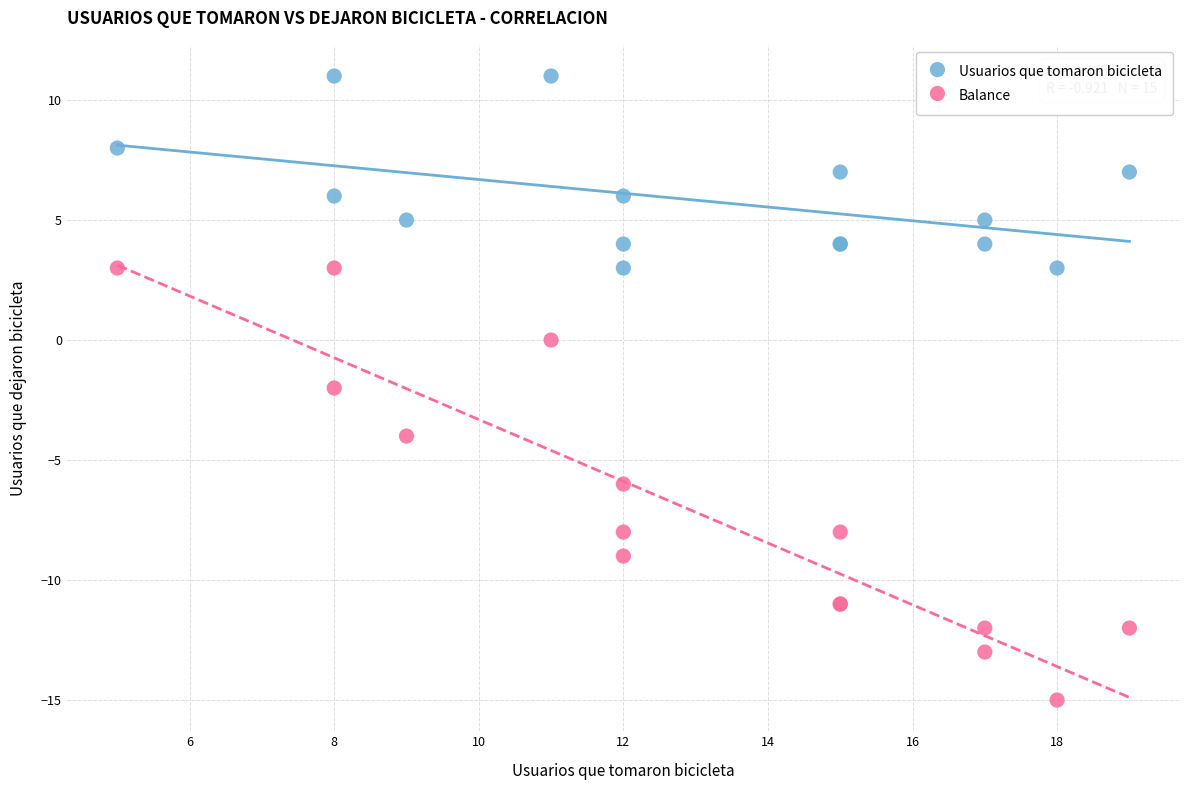

Which series has the largest Y range (max minus min)?

Balance